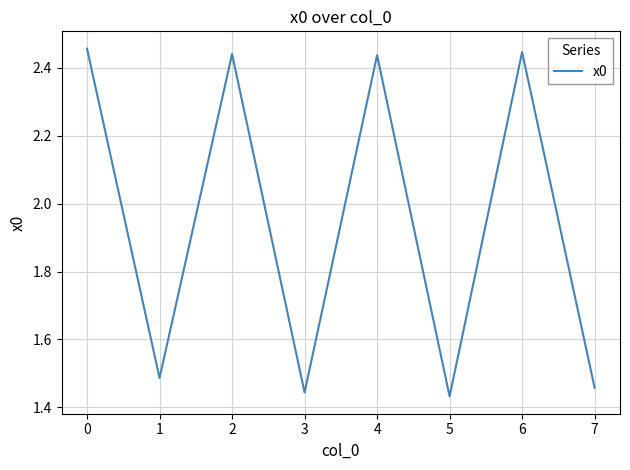

What is the sum of all values?

15.6